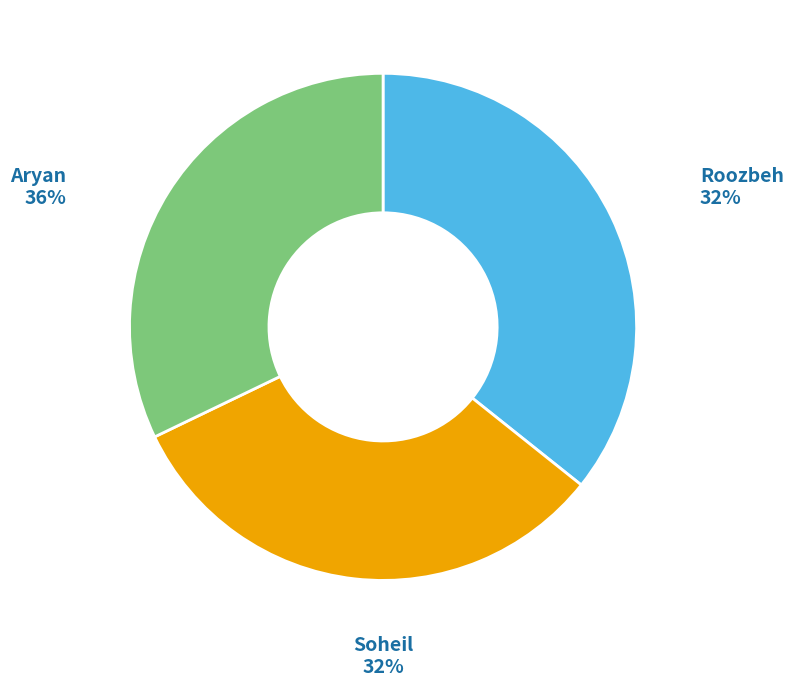

To the nearest percent, what portion does Roozbeh represent?

32%